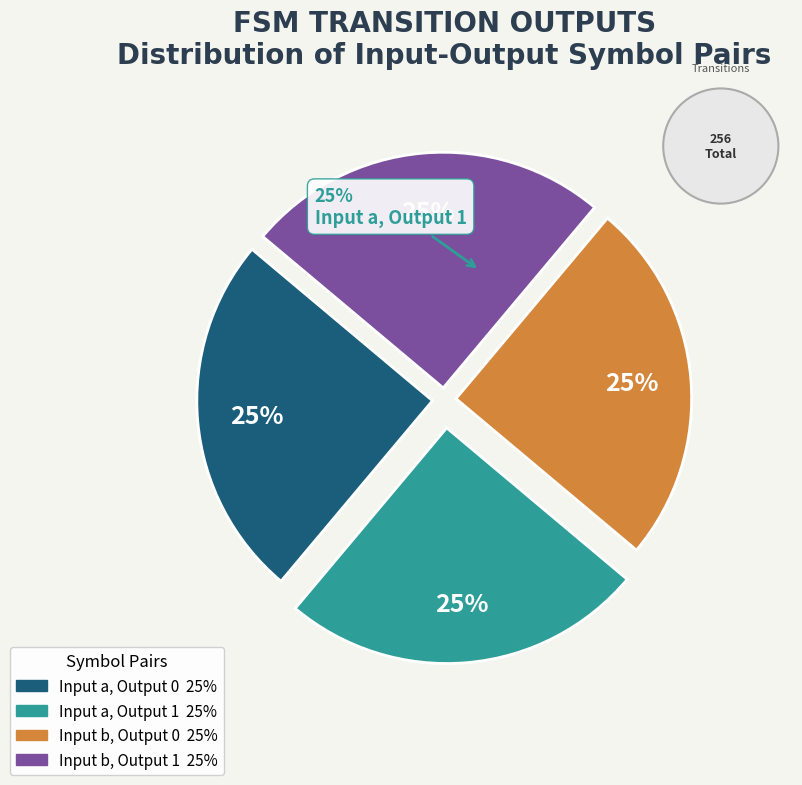

Is Output 0 / Input a the majority of the pie?

No